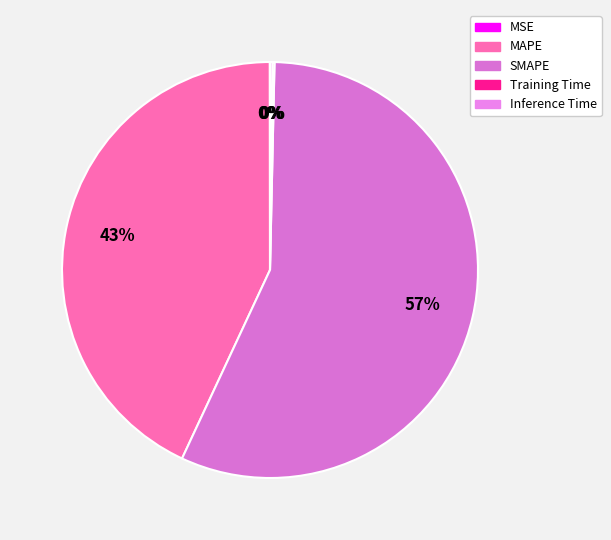

Combined, do MSE and SMAPE account for over 50%?

Yes